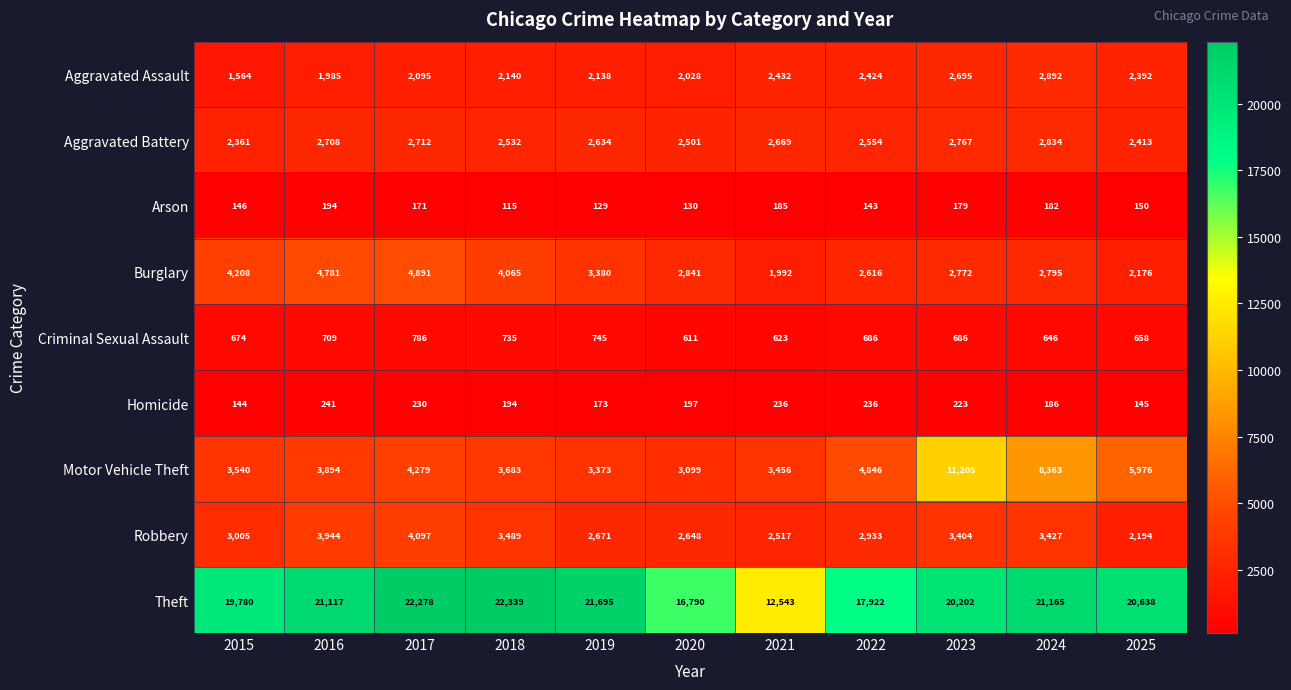

What is the approximate value of Arson at 2023, to the nearest 5?

180